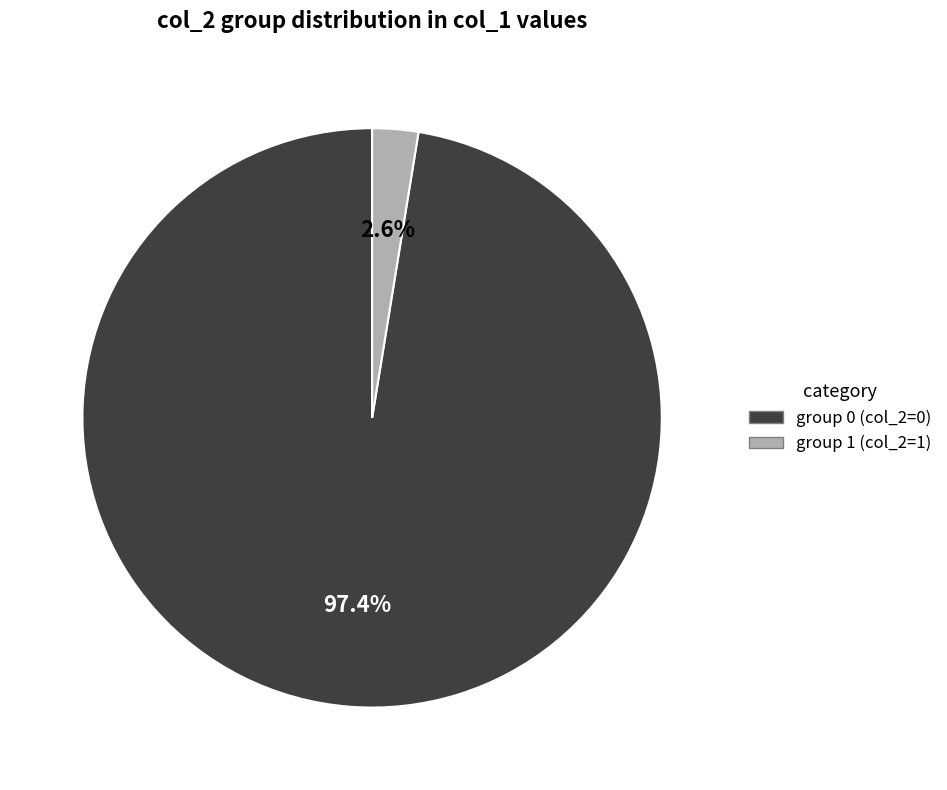

How many segments does this pie chart have?

2